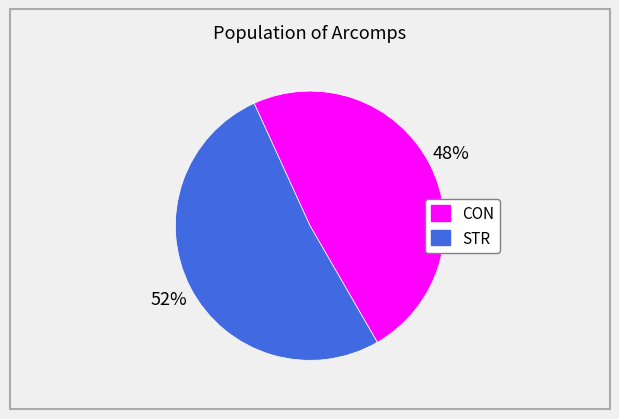

Does STR represent more than half of the total?

Yes